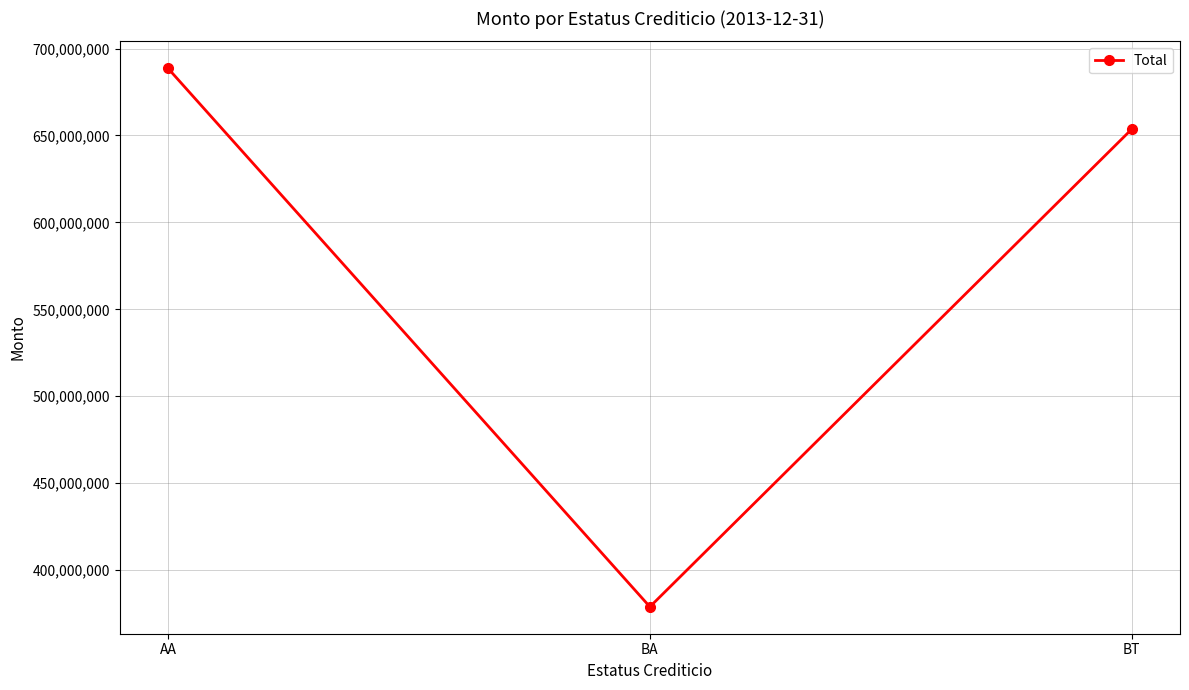

Where does the data first go above 653679807?

AA